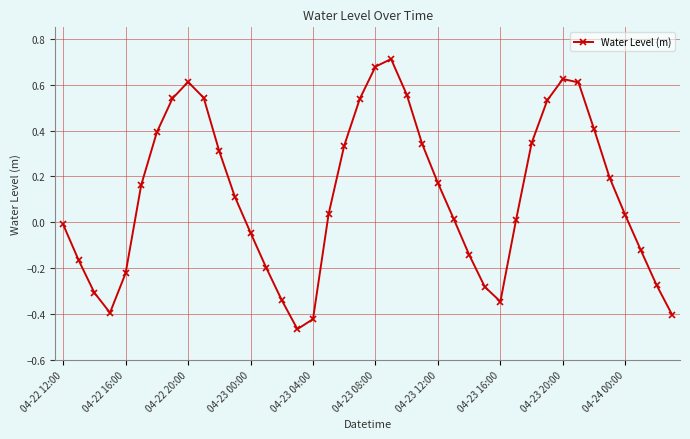

How many points are lower than both their immediate neighbors (excluding endpoints)?

3